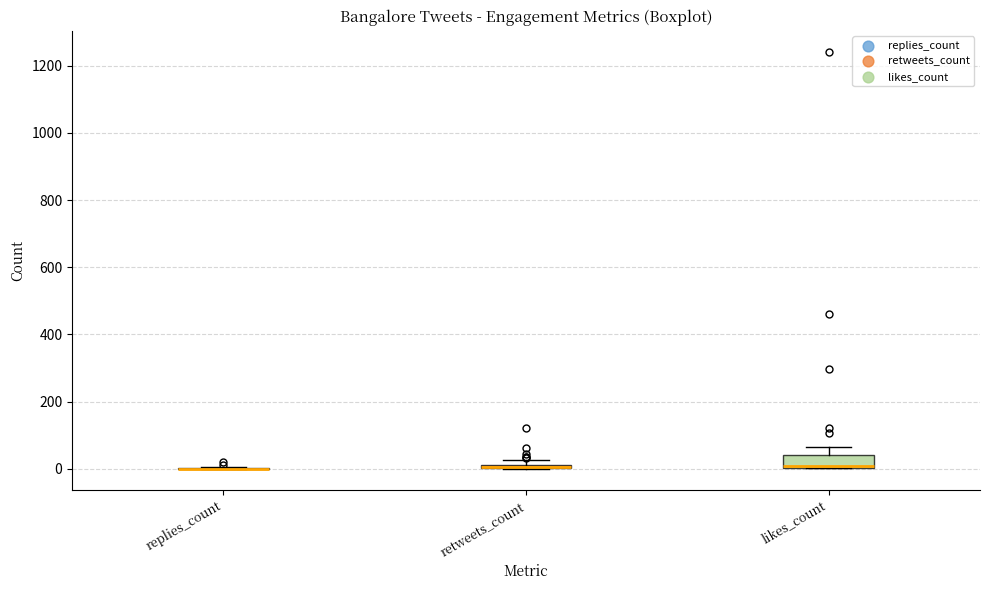

Which box is the tallest, from its lower edge to its upper edge?

likes_count